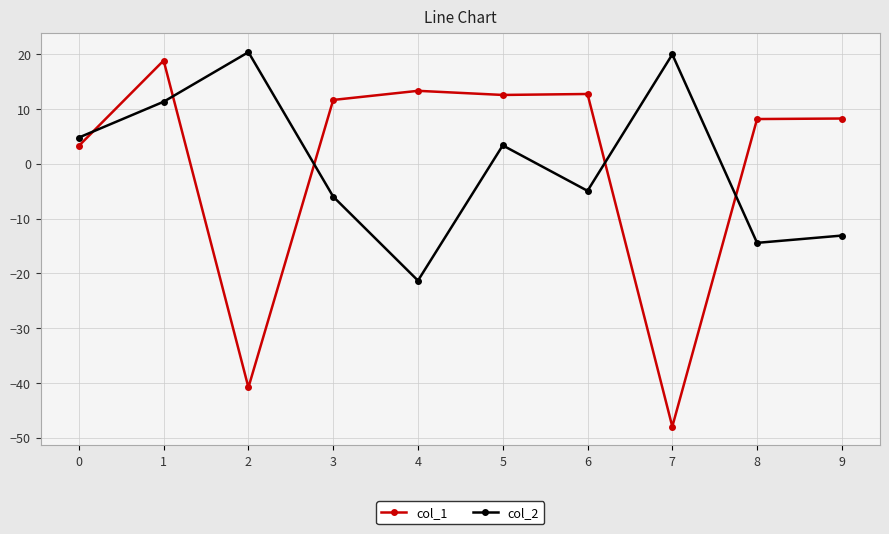

Does the chart display data point markers on the line(s)?

Yes